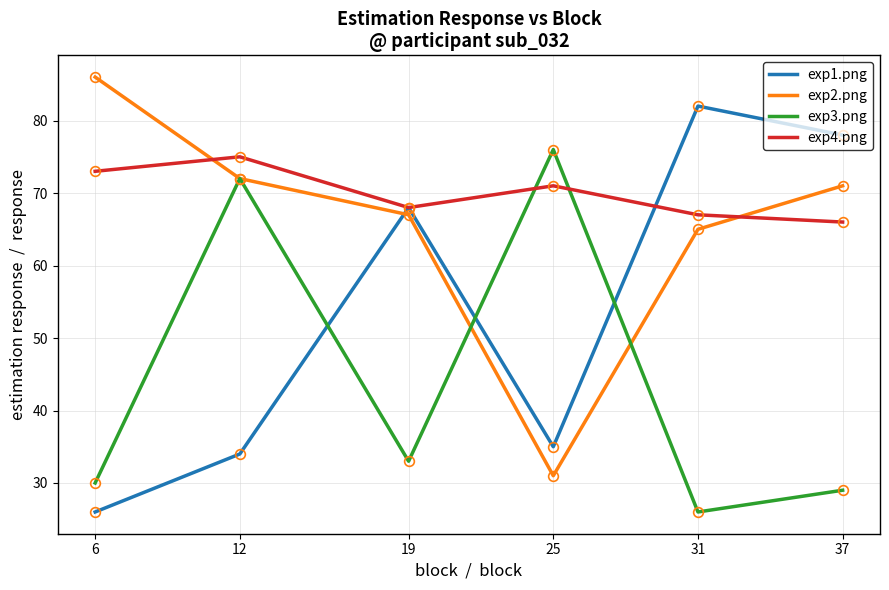

True or false: exp2.png has a value of 103 at 12.

False